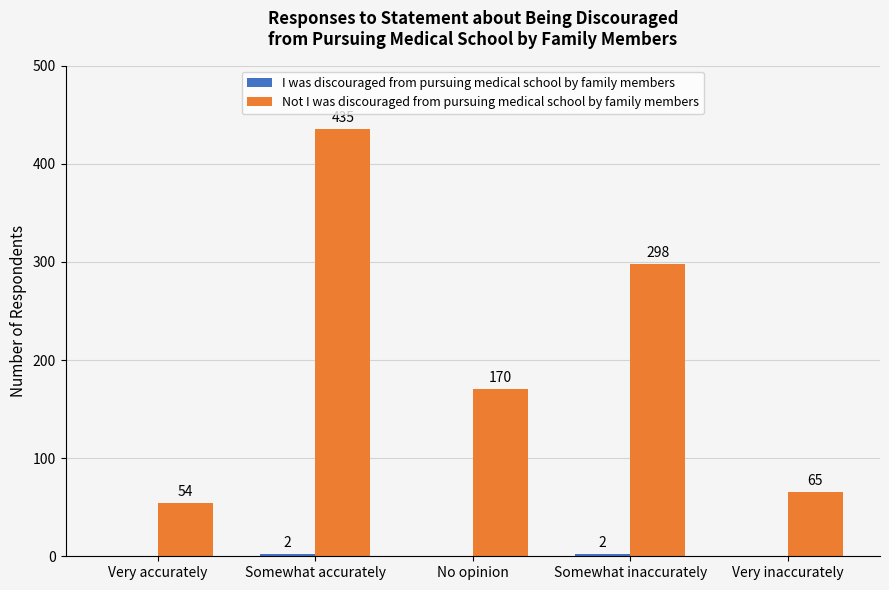

What is the greatest value displayed?

435